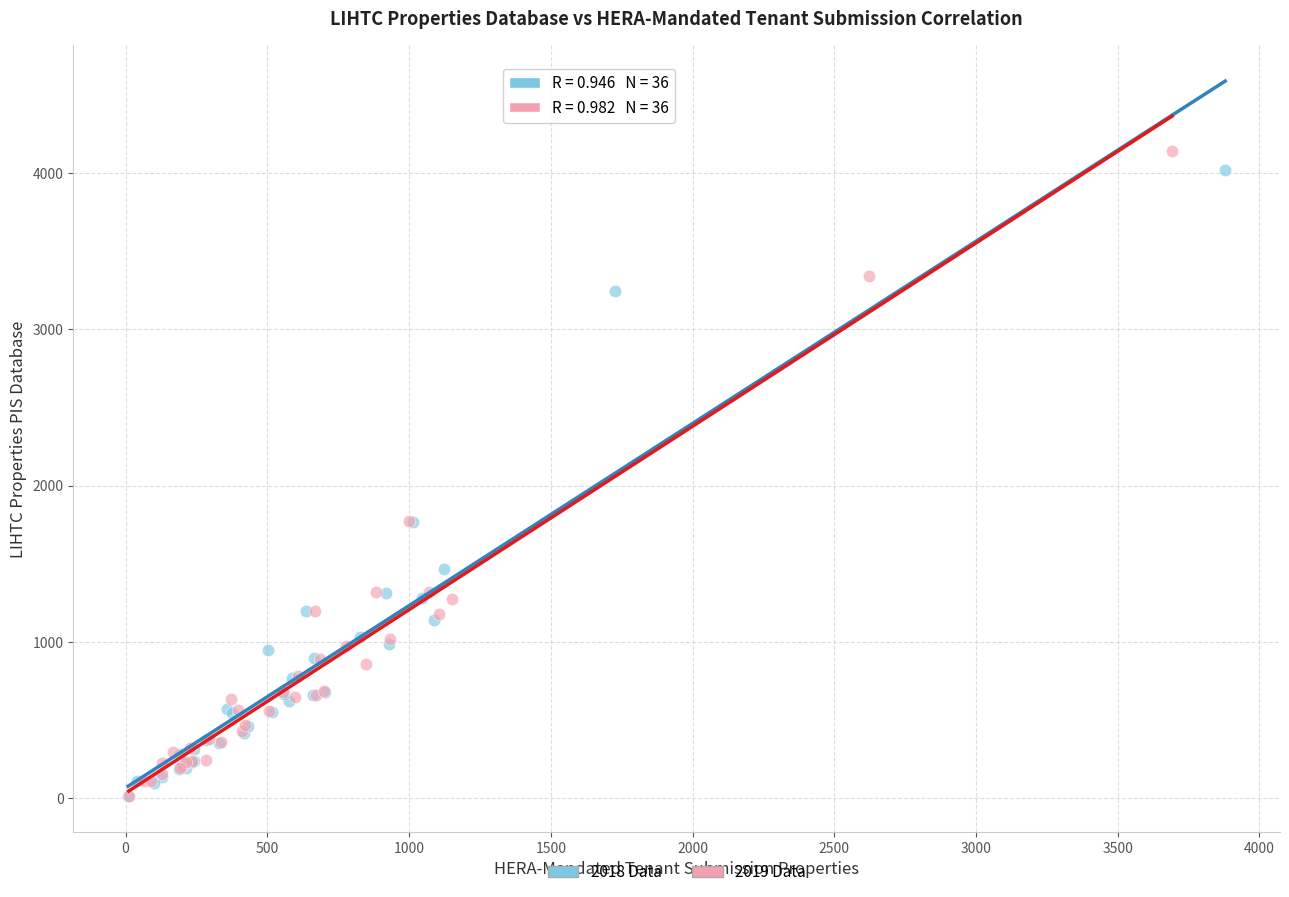

Which series has the largest Y range (max minus min)?

2019 Data